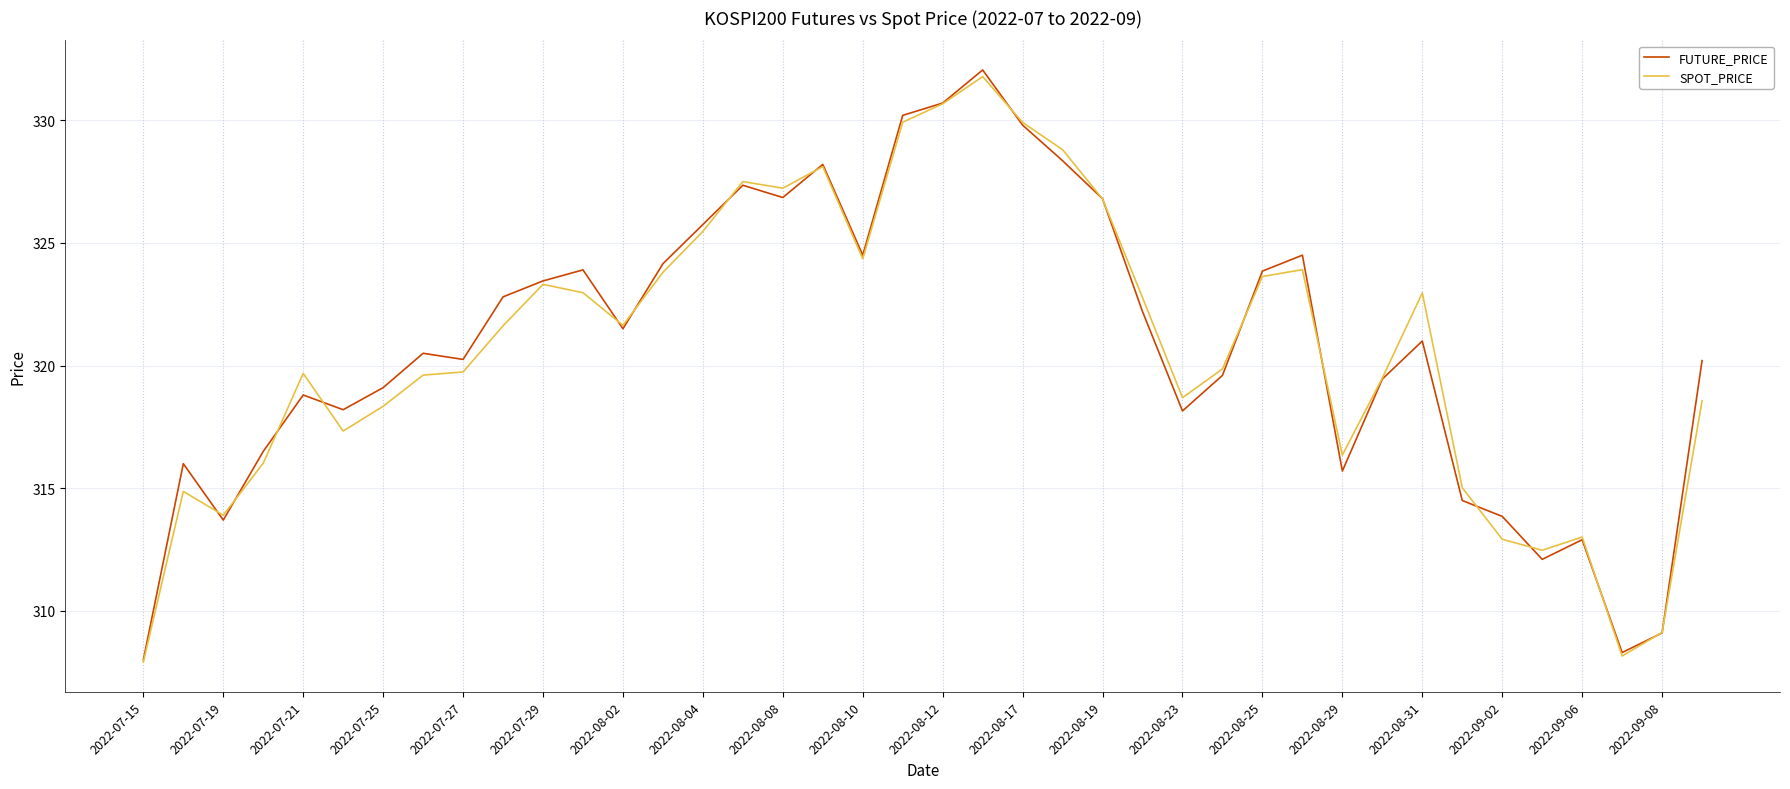

Which series has the widest spread of values?

FUTURE_PRICE